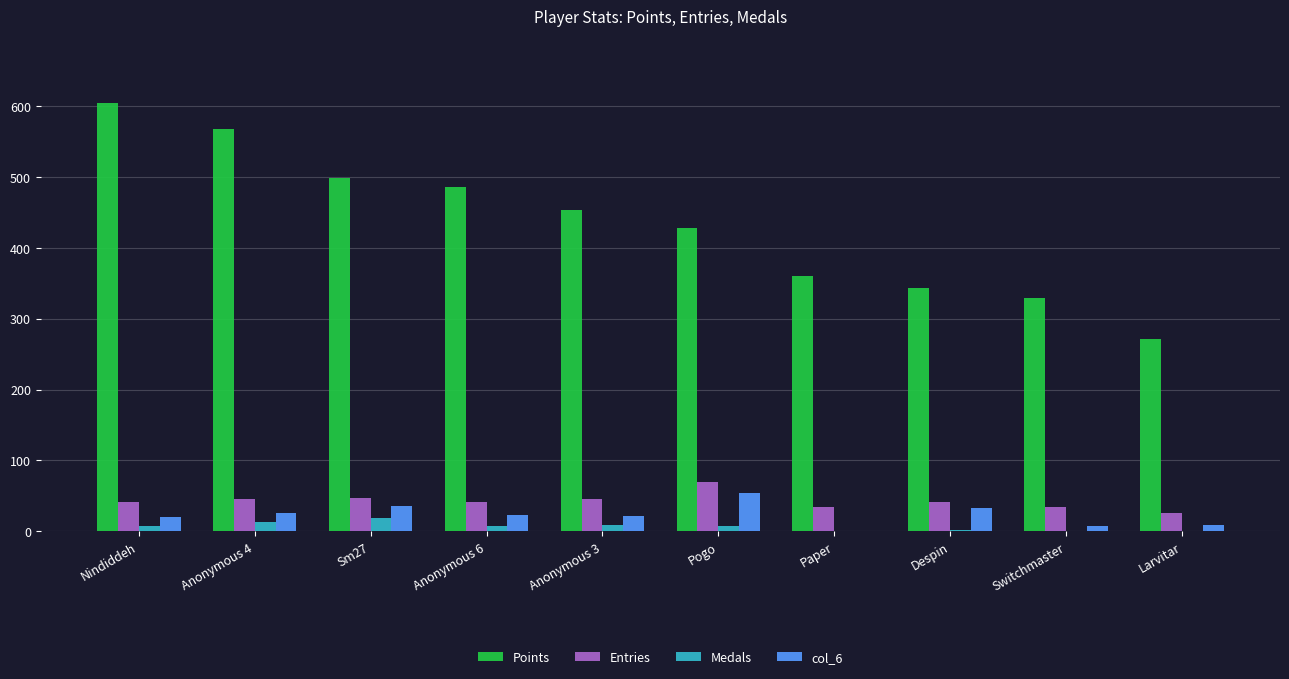

Which series has the largest total across all categories?

Points